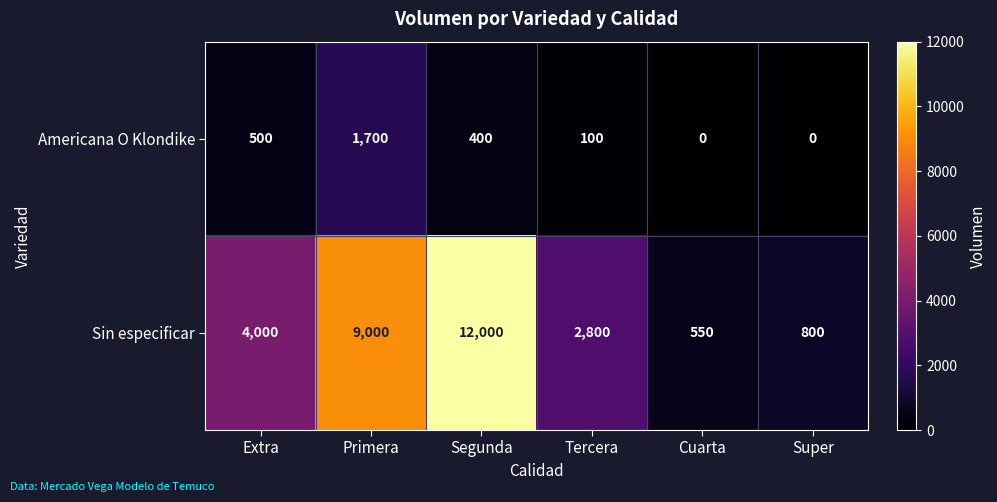

Which series has the largest total across all categories?

Sin especificar